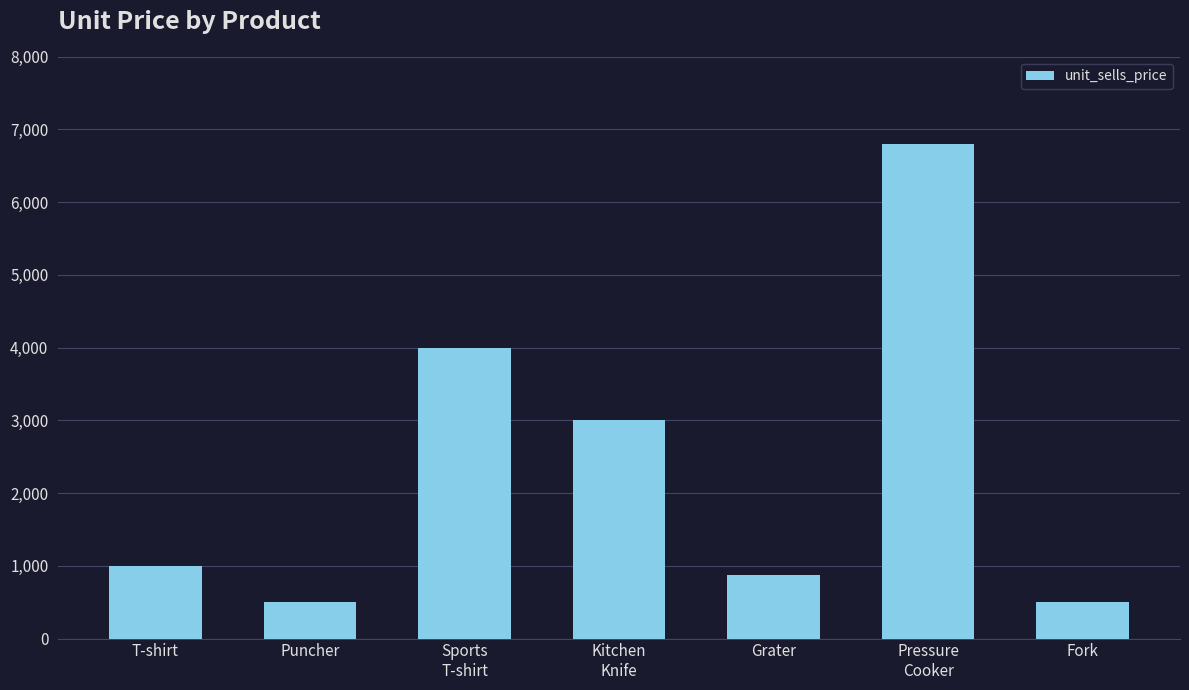

Reading left to right, what are all the values shown in this chart?

T-shirt=1000	Puncher=500	Sports
T-shirt=4000	Kitchen
Knife=3000	Grater=880	Pressure
Cooker=6800	Fork=500